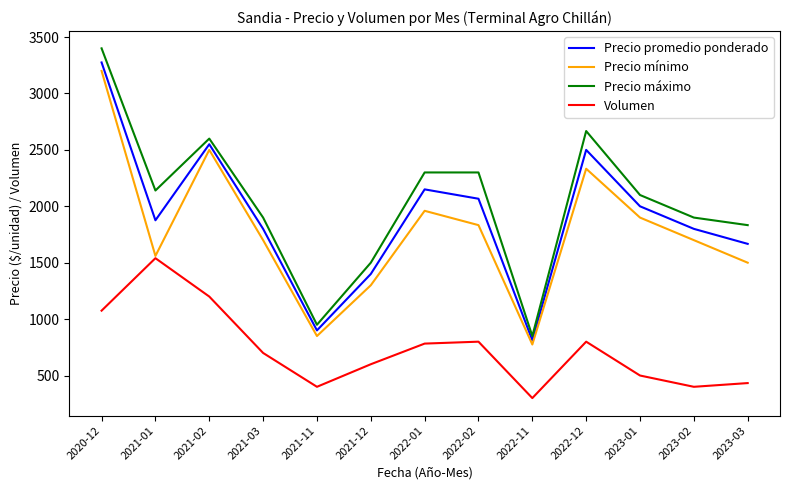

True or false: Precio máximo and Precio mínimo cross at least once.

False